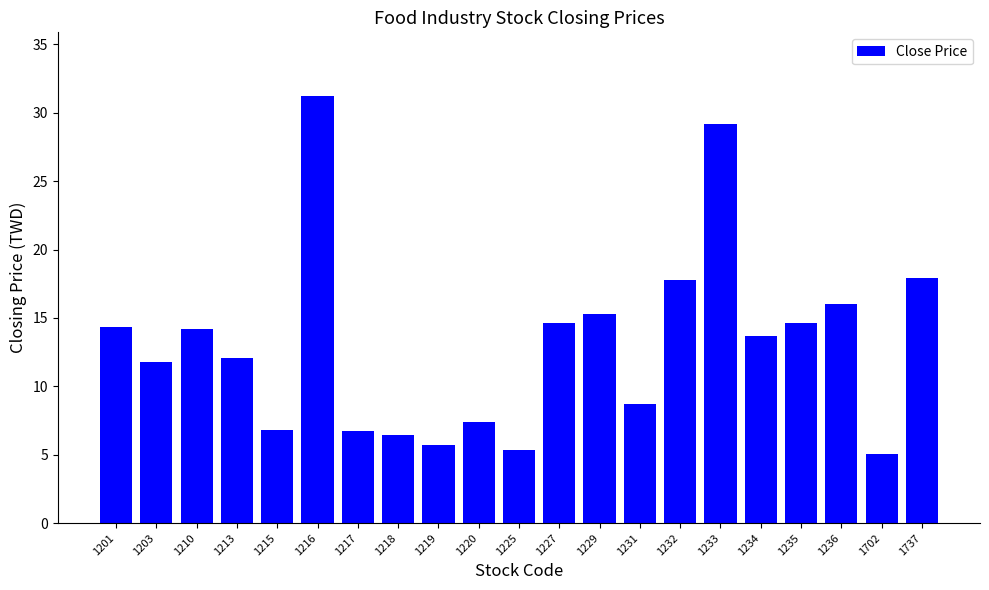

What is the difference between the values at 1231 and 1213?

3.4